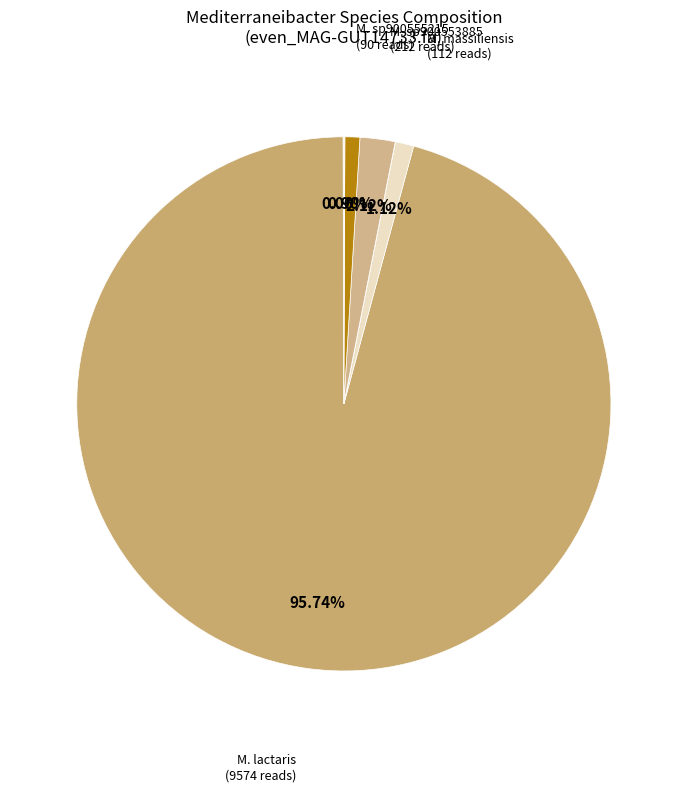

To the nearest percent, what is the average slice percentage?

14%